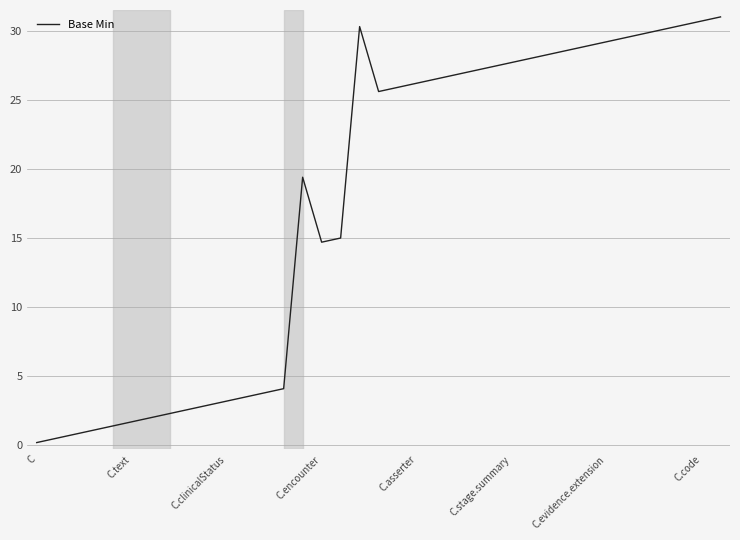

What is the maximum value shown in the chart?

31.0